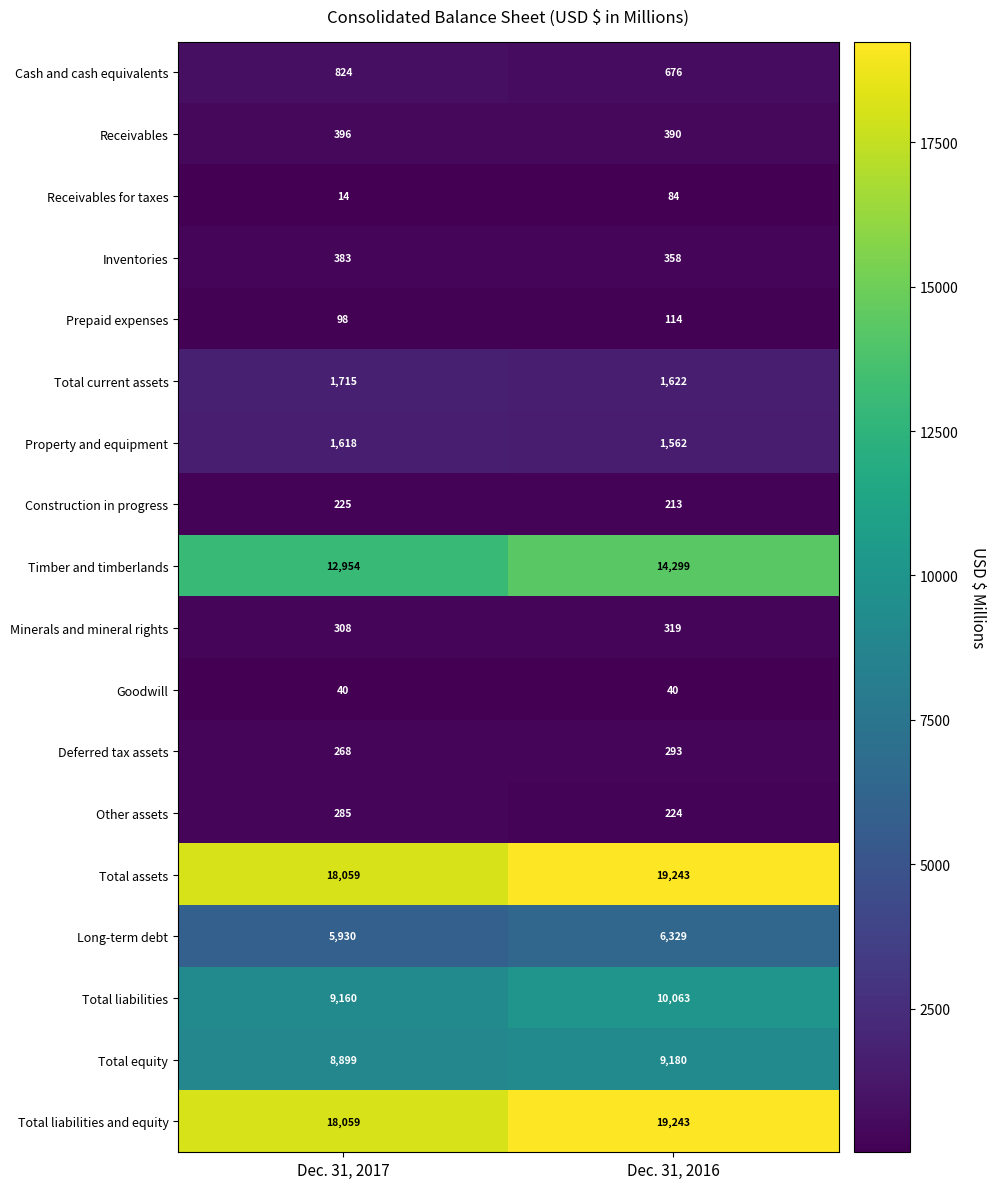

What is the difference between the maximum and minimum values in the Construction in progress series?

12